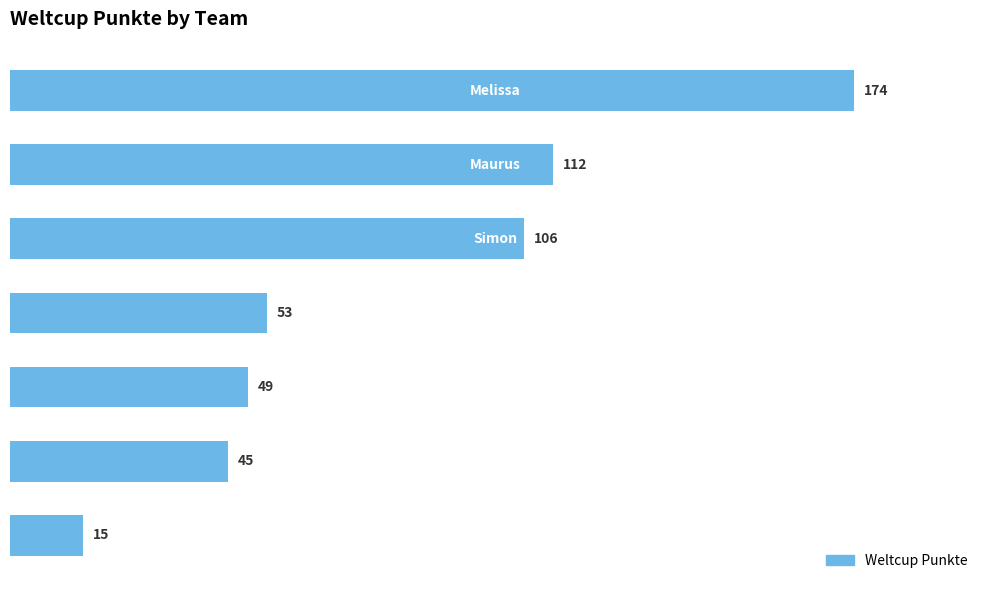

Reading top to bottom, what are all the values shown in this chart?

174	112	106	53	49	45	15